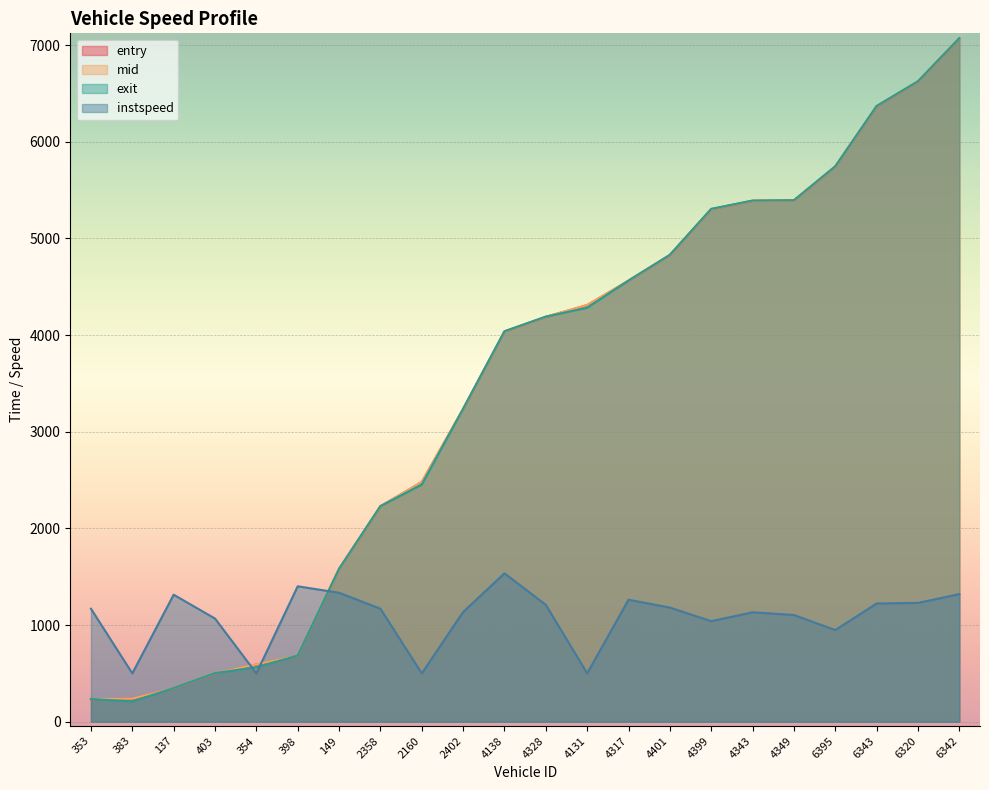

How many intersections are there between instspeed and entry?

3